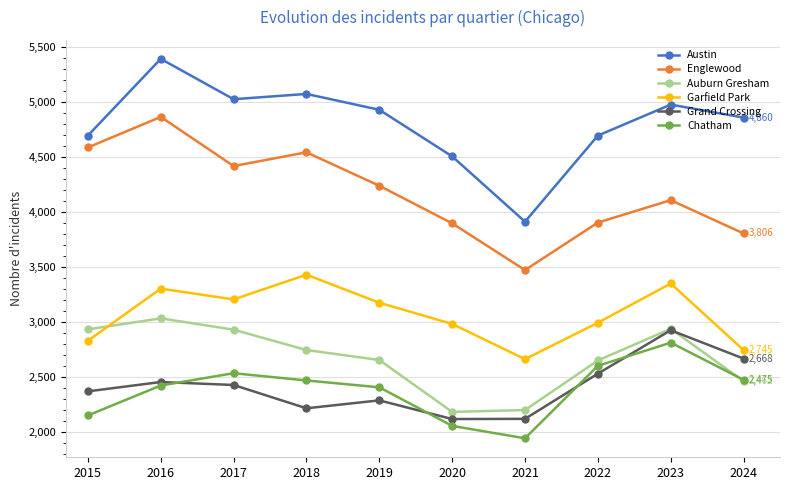

True or false: Chatham and Austin cross at least once.

False